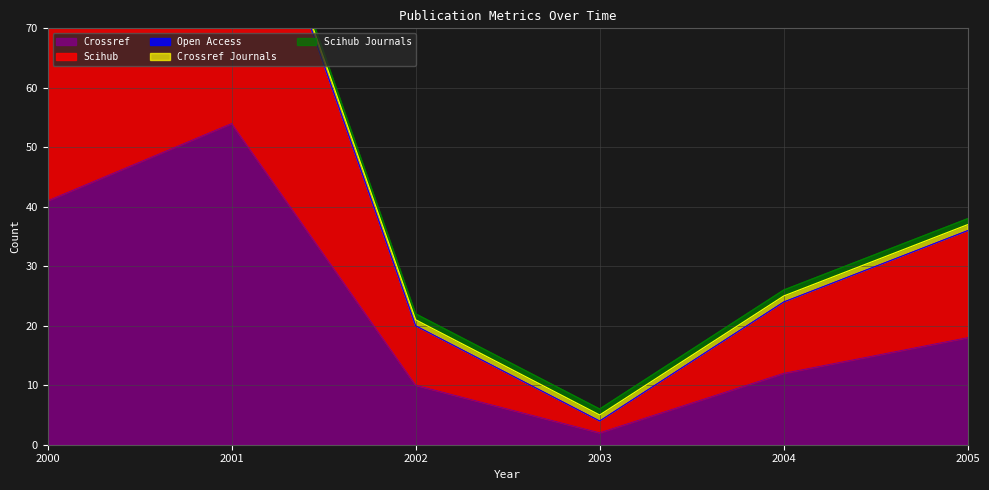

How many values in the crossref series are below 18?

3